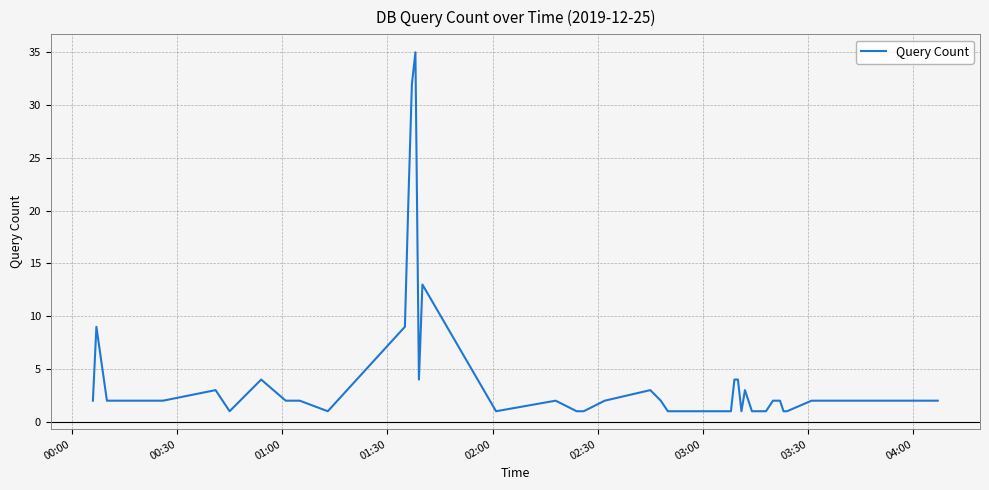

Does the chart display data point markers on the line(s)?

No